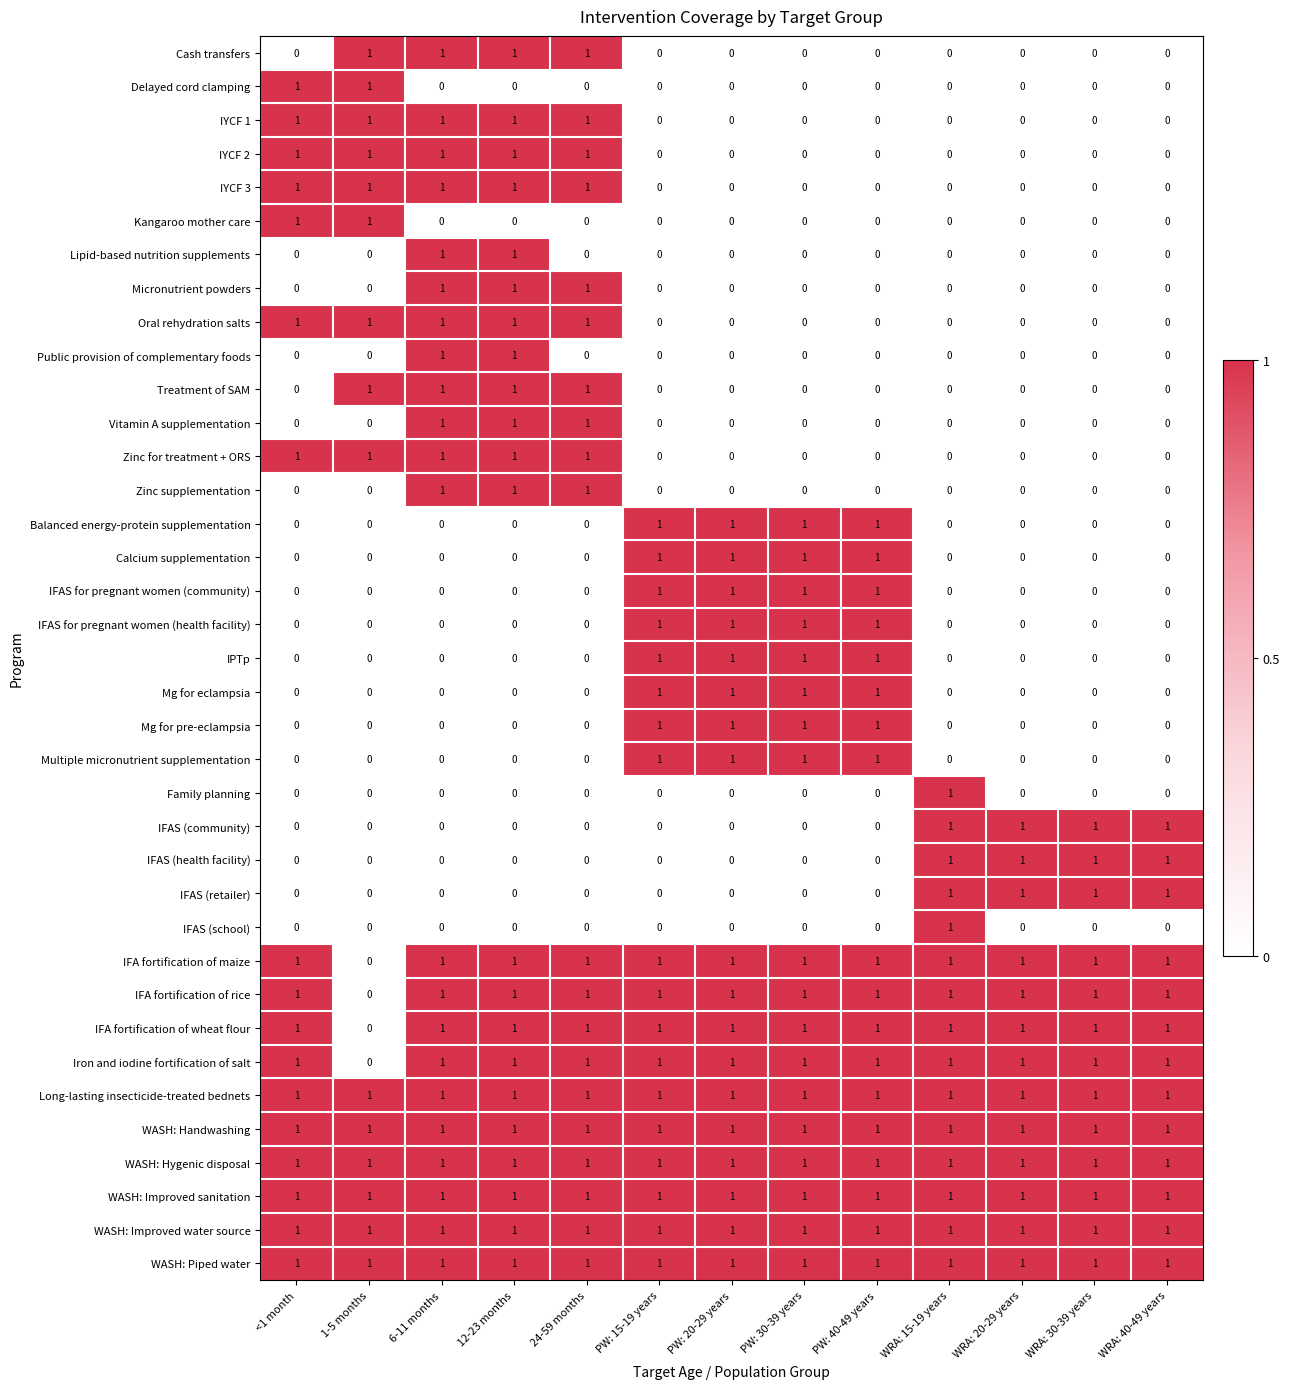

At which label is IFA fortification of maize closest to 0?

1-5 months